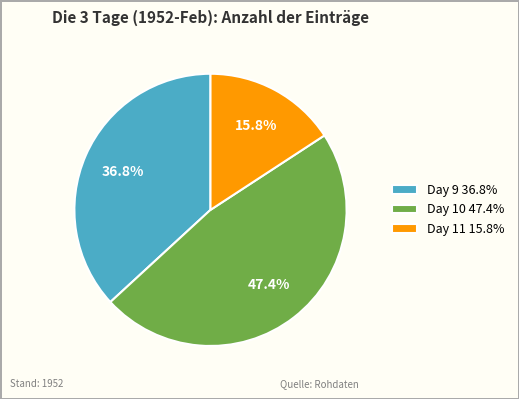

What is the ratio of the value at Day 10 47.4% to the value at Day 9 36.8%?

1.3